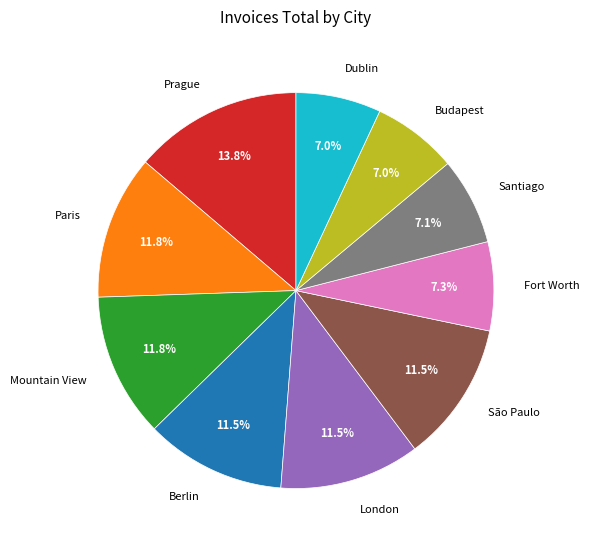

What is the largest slice in the pie chart?

Prague